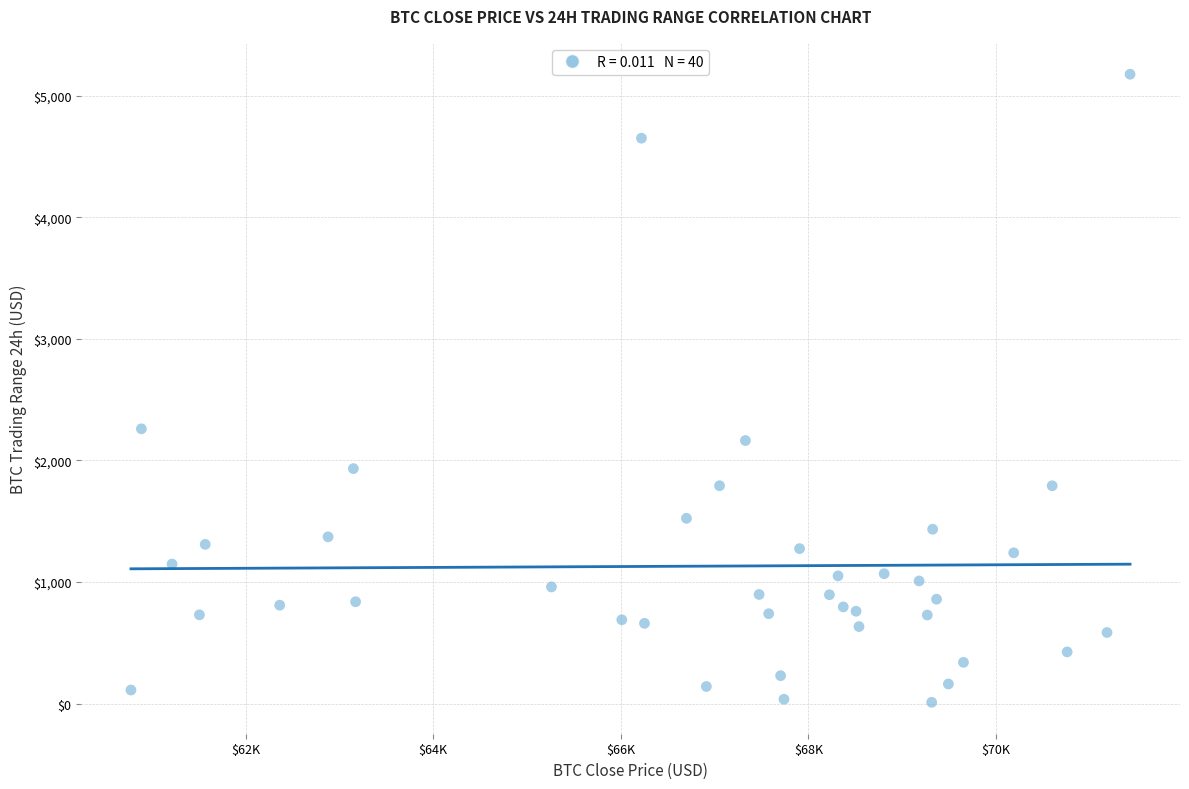

What is the range of Y values (max minus min)?

5167.3